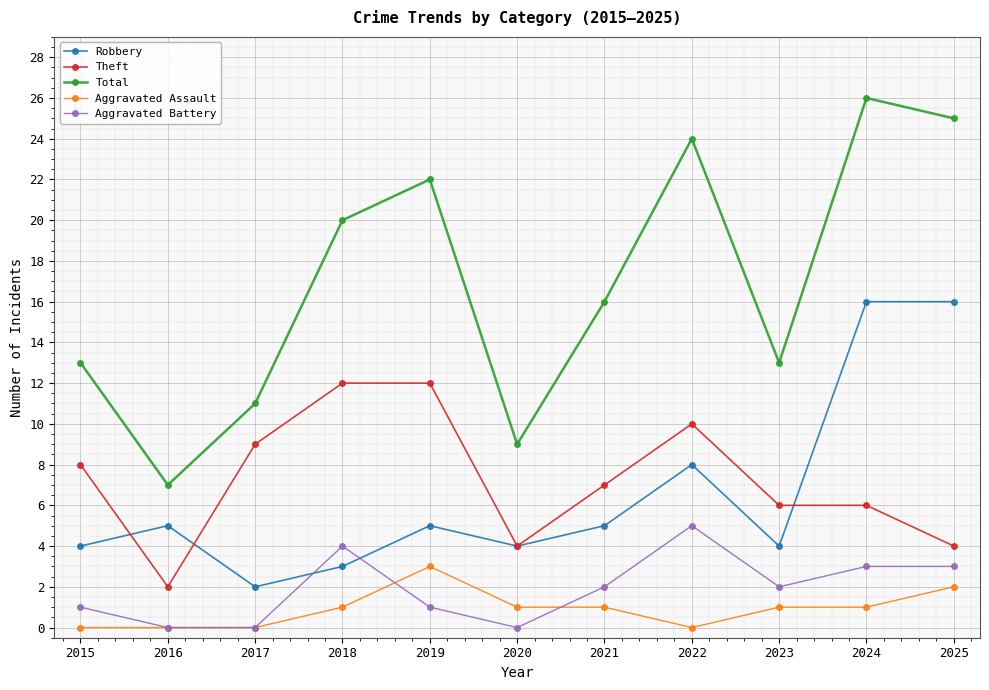

Reading right to left, what are all the values shown in this chart?

Robbery: 16	16	4	8	5	4	5	3	2	5	4
Theft: 4	6	6	10	7	4	12	12	9	2	8
Total: 25	26	13	24	16	9	22	20	11	7	13
Aggravated Assault: 2	1	1	0	1	1	3	1	0	0	0
Aggravated Battery: 3	3	2	5	2	0	1	4	0	0	1